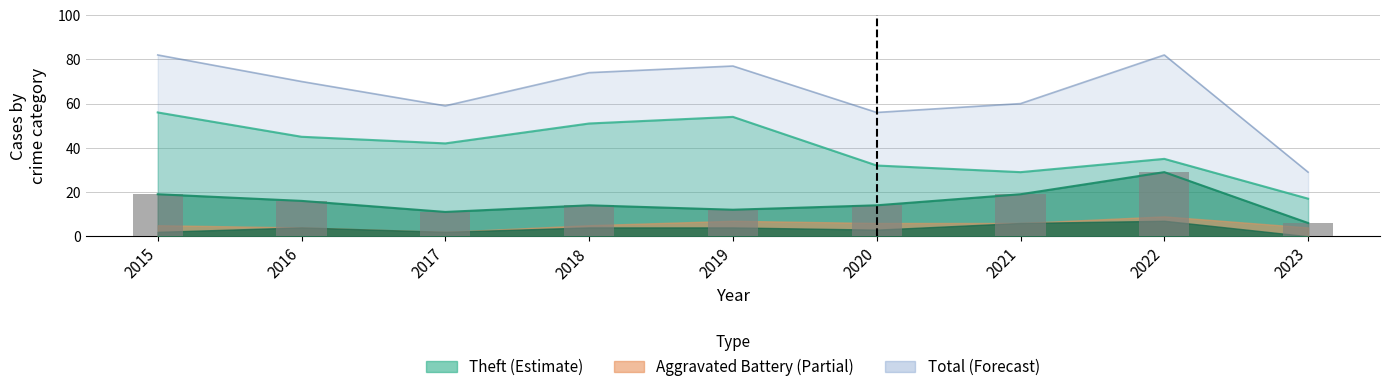

Between 2019 and 2020, which series saw the biggest shift?

Theft